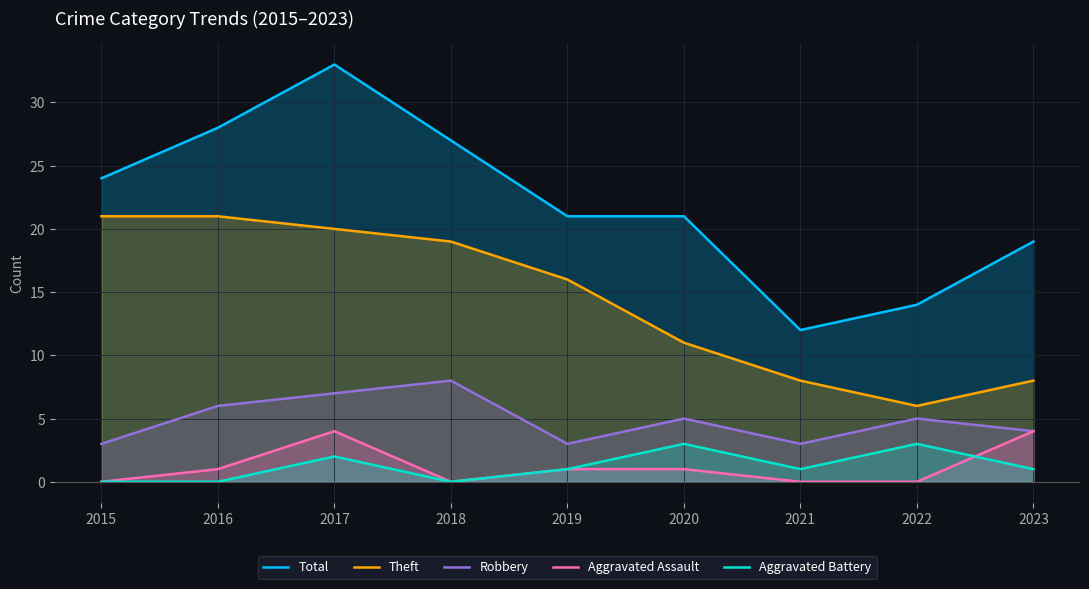

At which category does Theft reach its first local valley?

2022